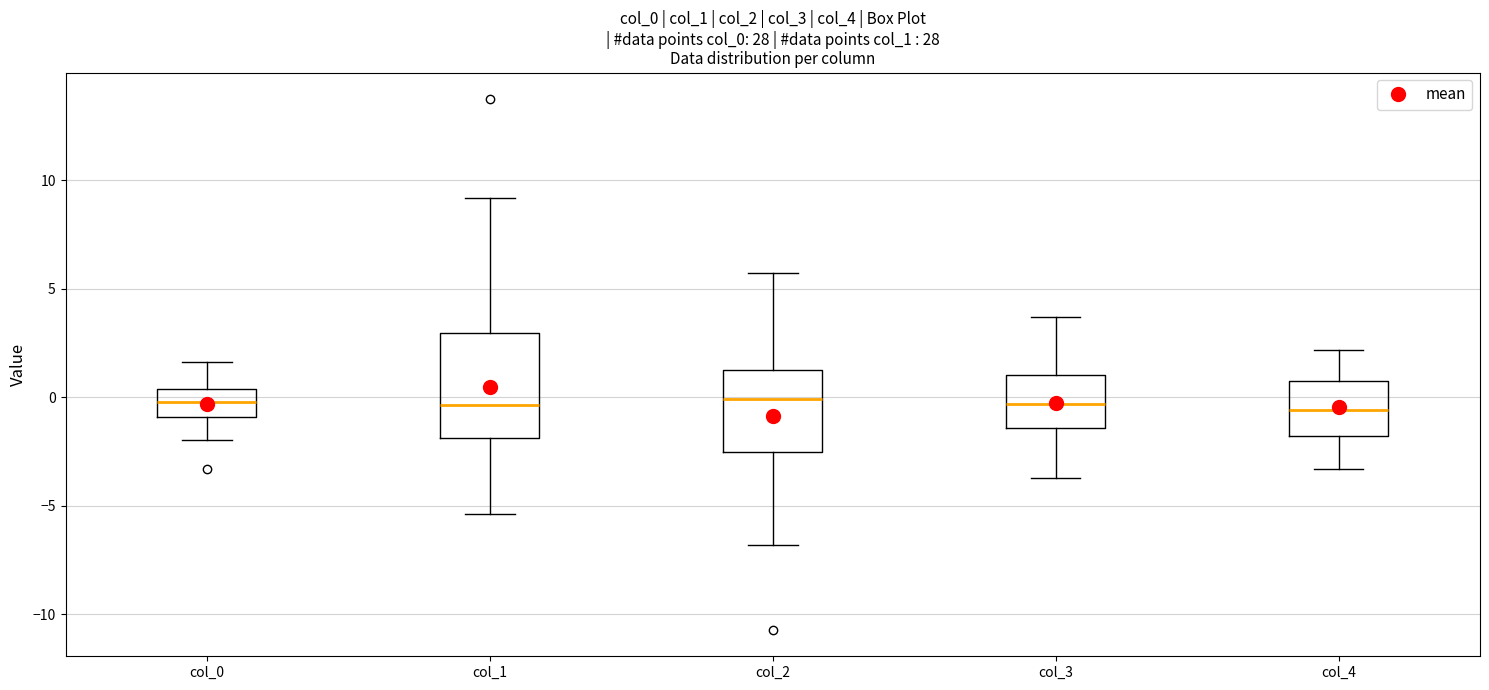

Where is the upper edge of the box for col_4 on the y-axis? The values are not printed on the chart, so give them approximately, as read against the axis.

0.5